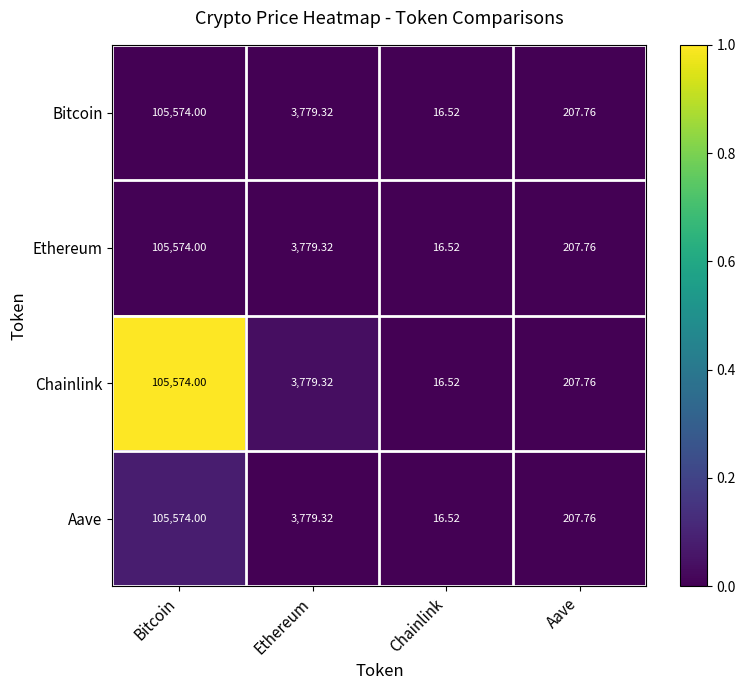

Rank the categories by Bitcoin value from highest to lowest.

Bitcoin, Ethereum, Aave, Chainlink